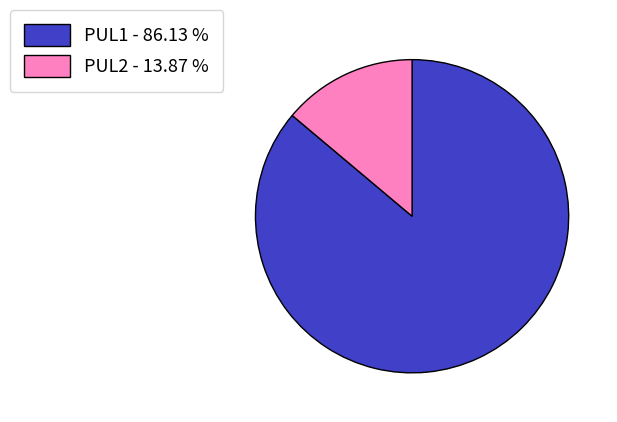

Is there a majority slice in this chart?

Yes